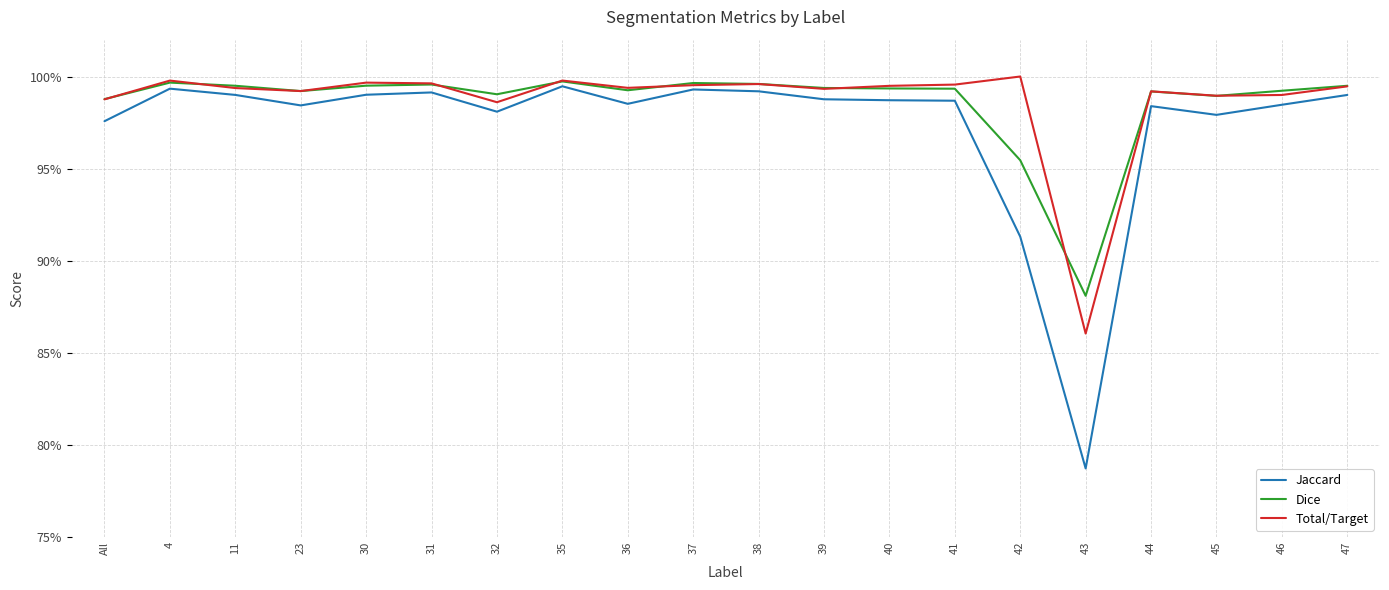

The value of Total/Target at 41 is 1.4. True or false?

False